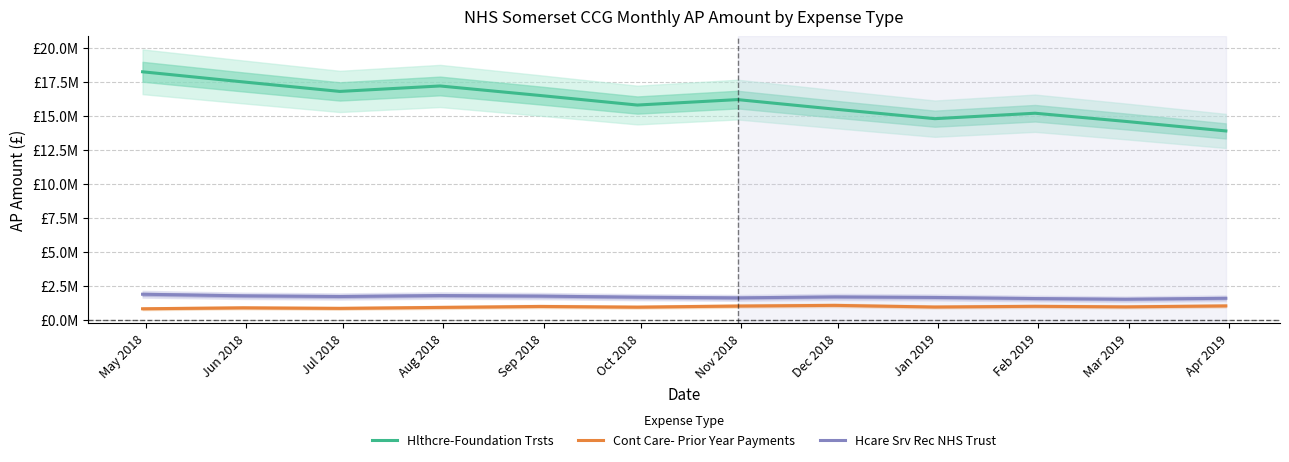

Which category has the highest value across all series?

May 2018